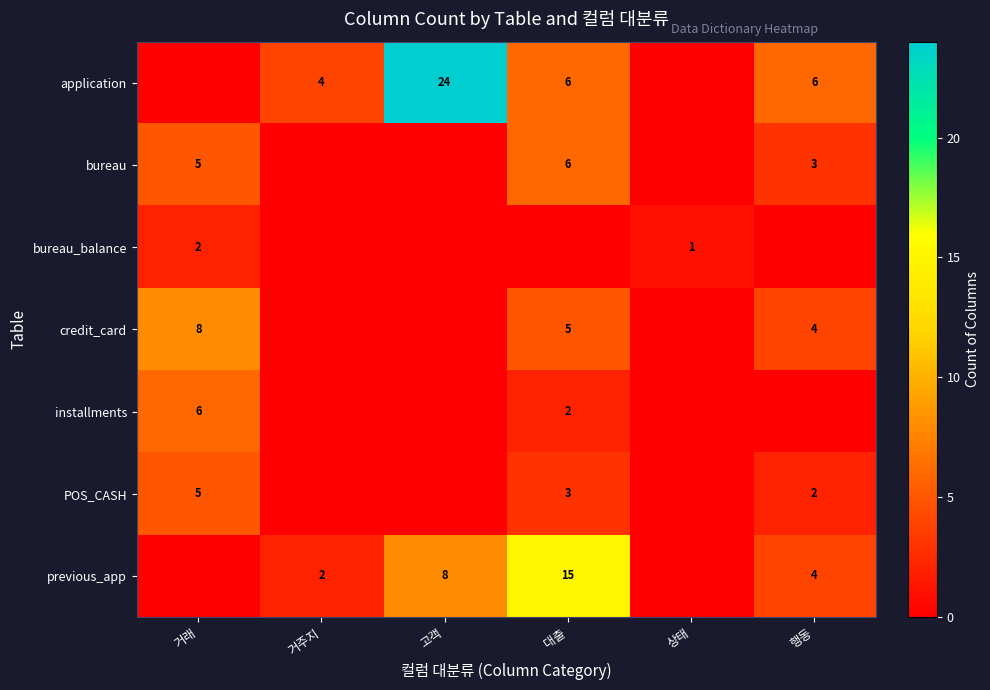

Is it true that POS_CASH equals 3 at 대출?

True